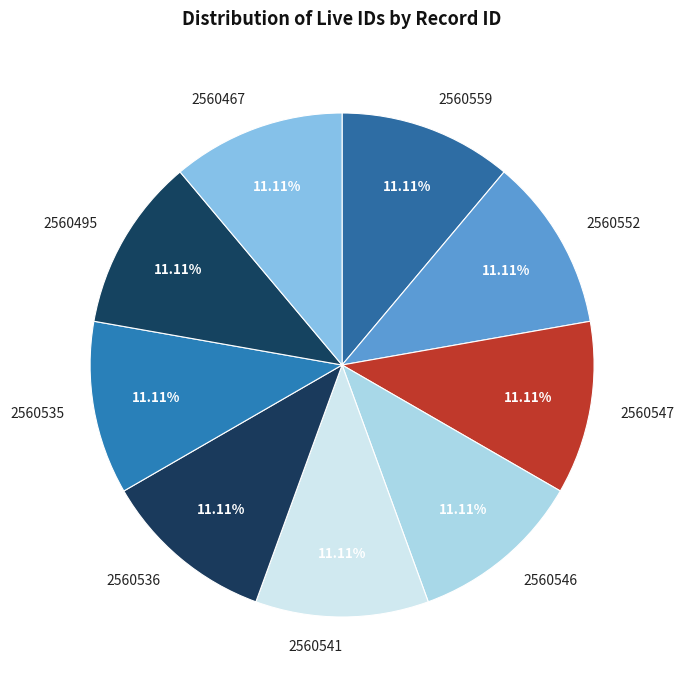

What is the ratio of the value at 2560536 to the value at 2560495?

1.0